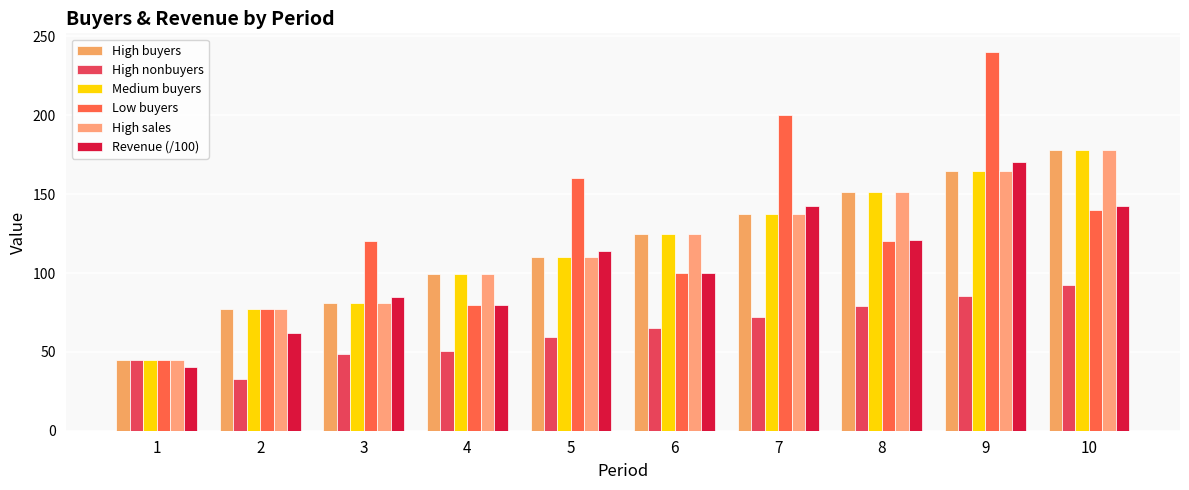

List the labels in order of Medium buyers value, largest first.

10, 9, 8, 7, 6, 5, 4, 3, 2, 1